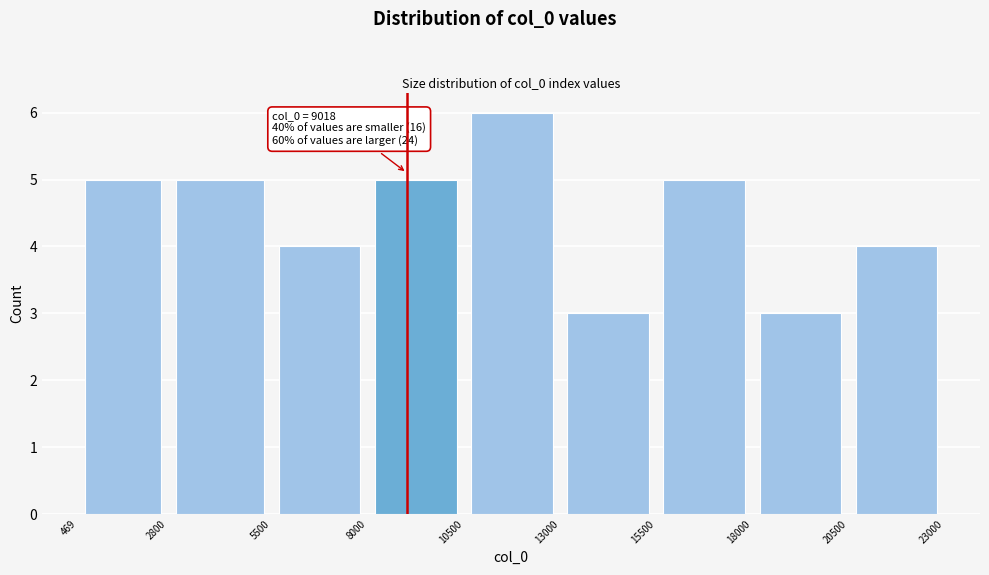

Which range on the x-axis has the tallest bar?

10500 to 13000